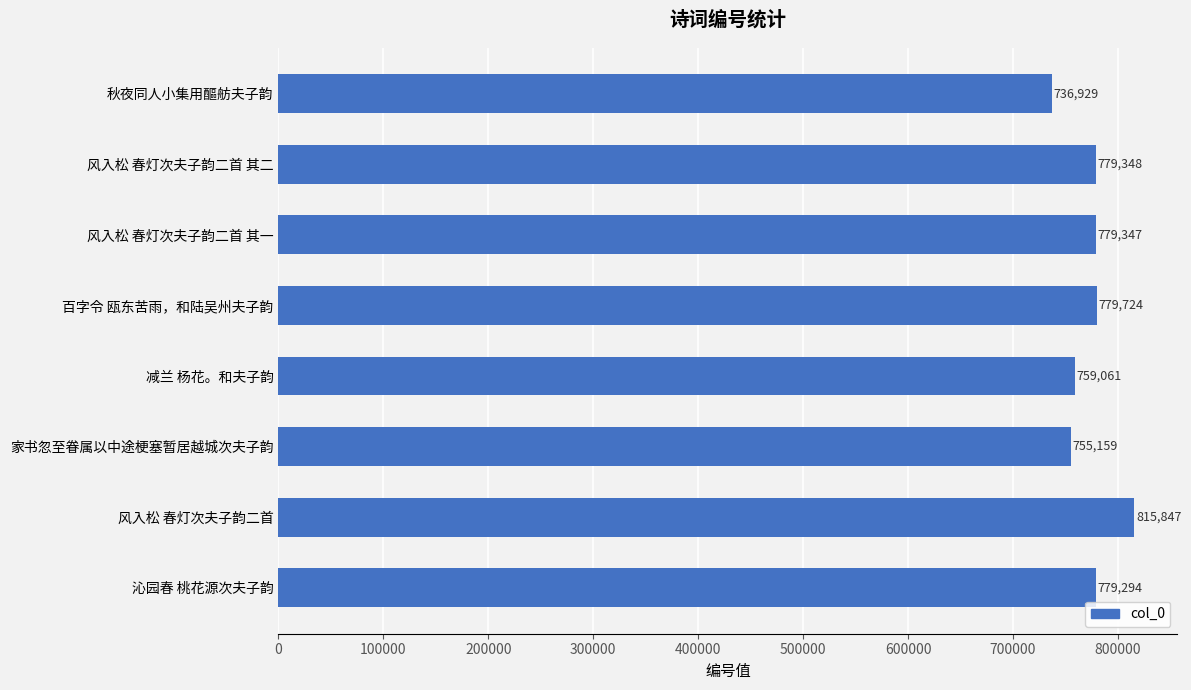

How many data points does each series have?

8